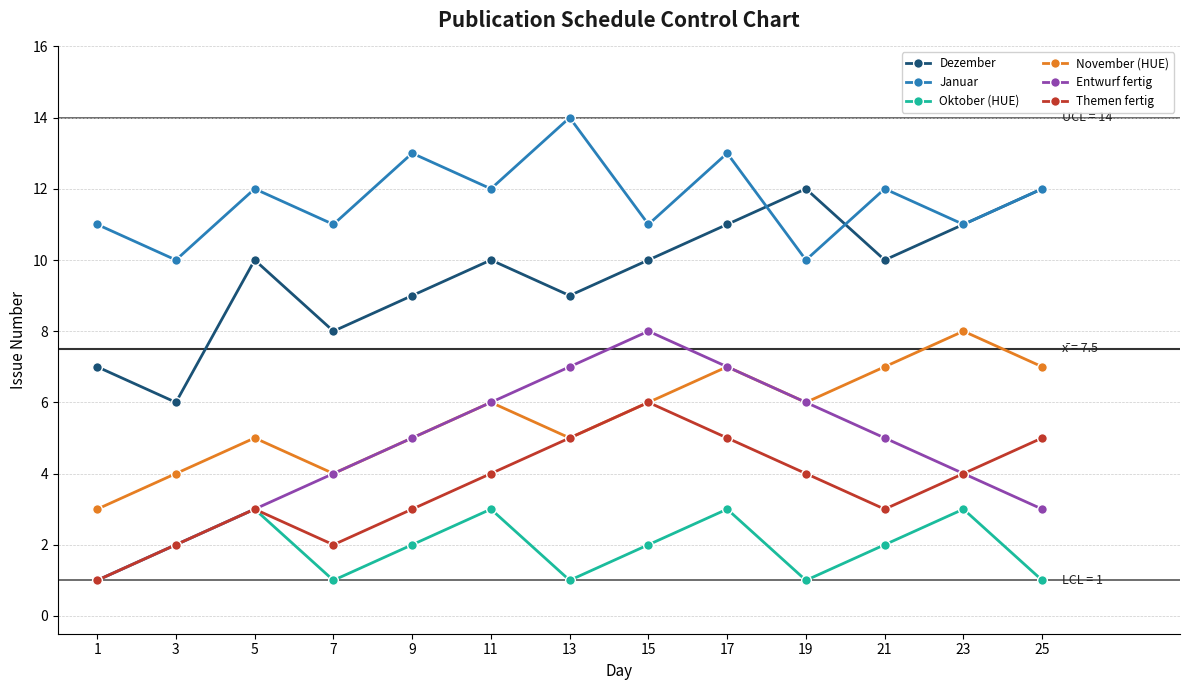

Reading left to right, what are all the values shown in this chart?

Dezember: 1=7	3=6	5=10	7=8	9=9	11=10	13=9	15=10	17=11	19=12	21=10	23=11	25=12
Januar: 1=11	3=10	5=12	7=11	9=13	11=12	13=14	15=11	17=13	19=10	21=12	23=11	25=12
Oktober (HUE): 1=1	3=2	5=3	7=1	9=2	11=3	13=1	15=2	17=3	19=1	21=2	23=3	25=1
November (HUE): 1=3	3=4	5=5	7=4	9=5	11=6	13=5	15=6	17=7	19=6	21=7	23=8	25=7
Entwurf fertig: 1=1	3=2	5=3	7=4	9=5	11=6	13=7	15=8	17=7	19=6	21=5	23=4	25=3
Themen fertig: 1=1	3=2	5=3	7=2	9=3	11=4	13=5	15=6	17=5	19=4	21=3	23=4	25=5